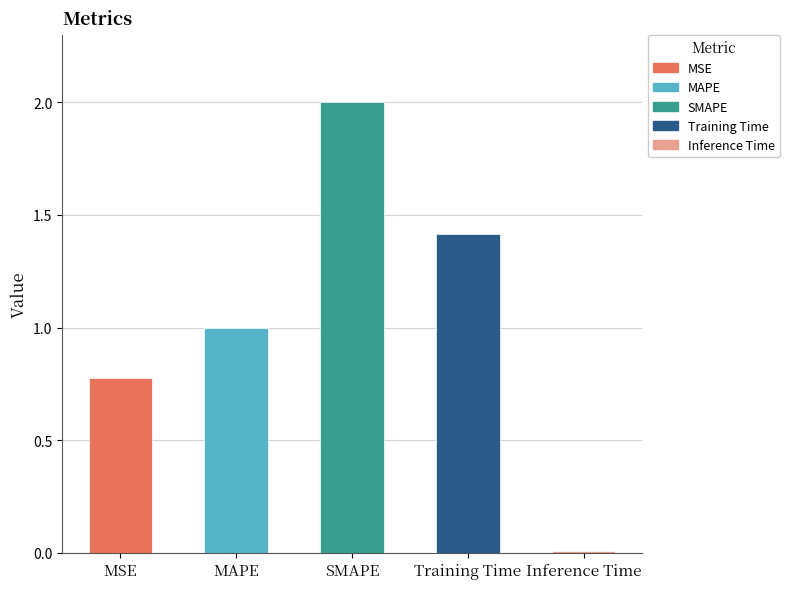

What position from the left is MSE?

1